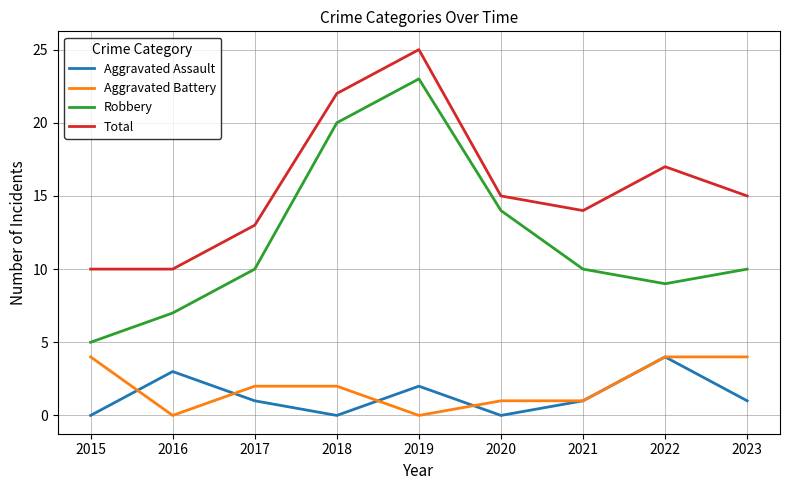

True or false: Total and Aggravated Battery cross at least once.

False